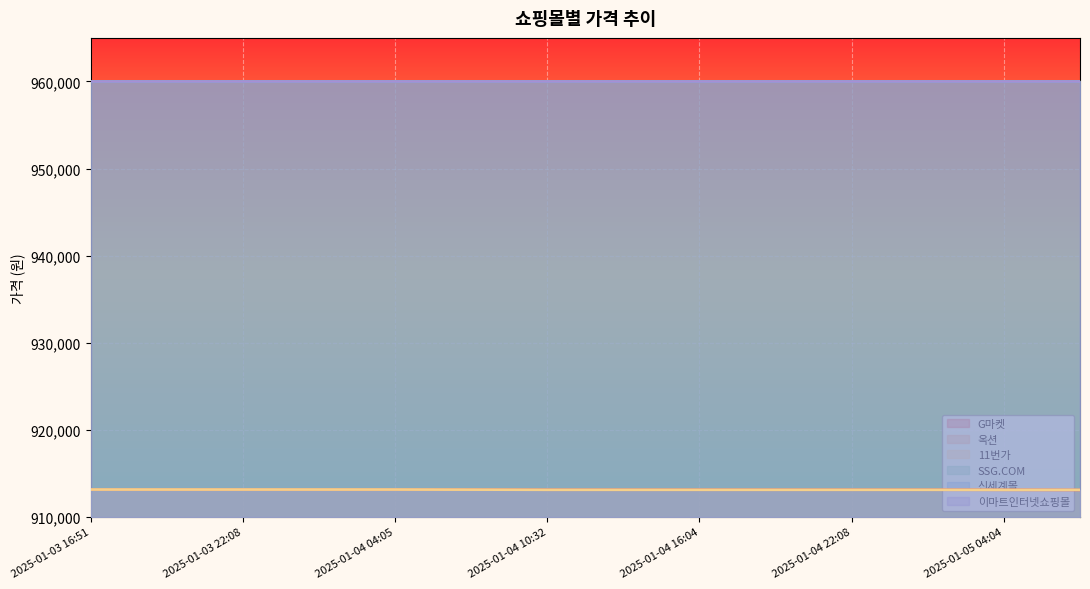

Rank the series at 2025-01-04 10:32 from highest to lowest value.

G마켓, 옥션, 11번가